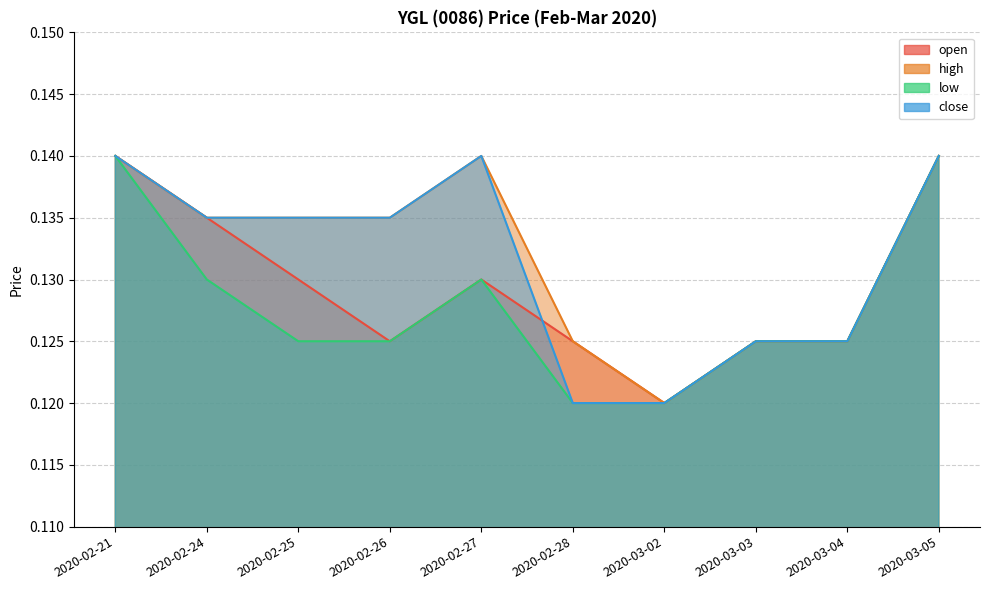

What is the average value of the open series?

0.1